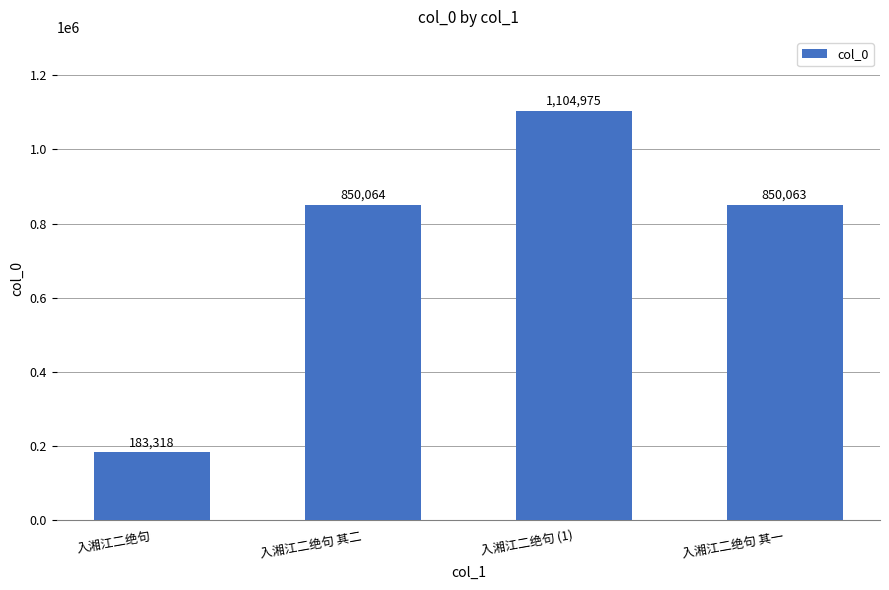

Rank the categories by value from lowest to highest.

入湘江二绝句, 入湘江二绝句 其一, 入湘江二绝句 其二, 入湘江二绝句 (1)